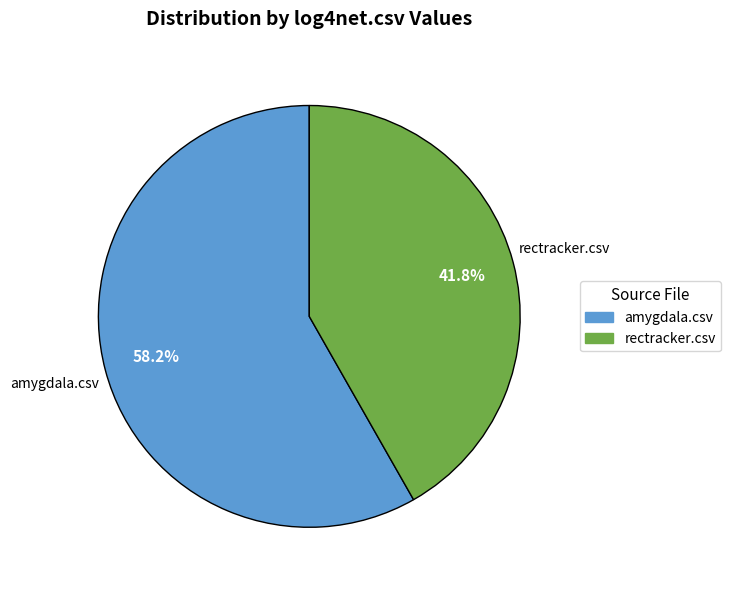

What portion of the pie excludes rectracker.csv?

58.2%